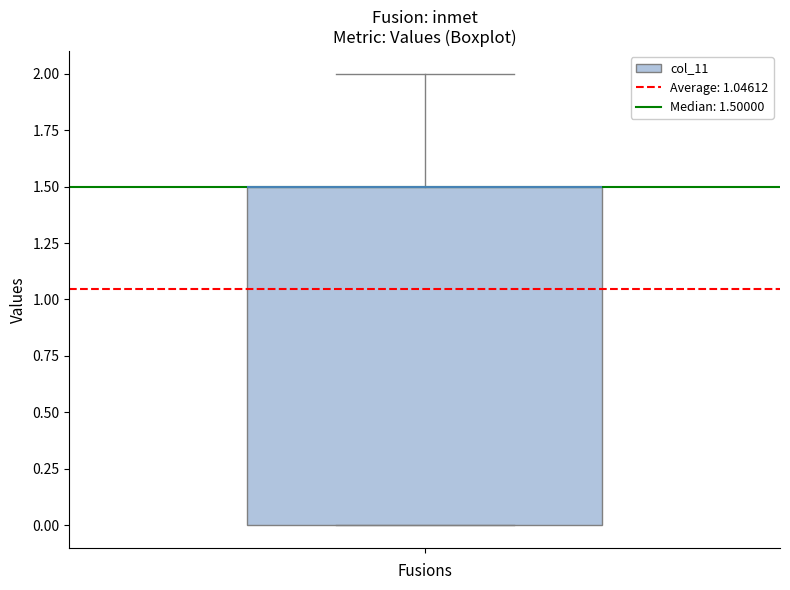

Read this box plot against the y-axis: the position of the median line, the range covered by the box, and the ends of both whiskers. The values are not printed on the chart, so give them approximately, as read against the axis.

median 1.5 (drawn on the box's upper edge), box 0.0 to 1.5, whiskers 0.0 to 2.0